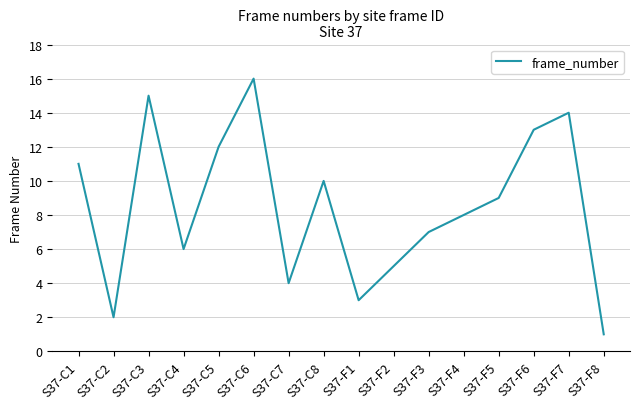

At which category does the chart reach its minimum across all series?

S37-F8